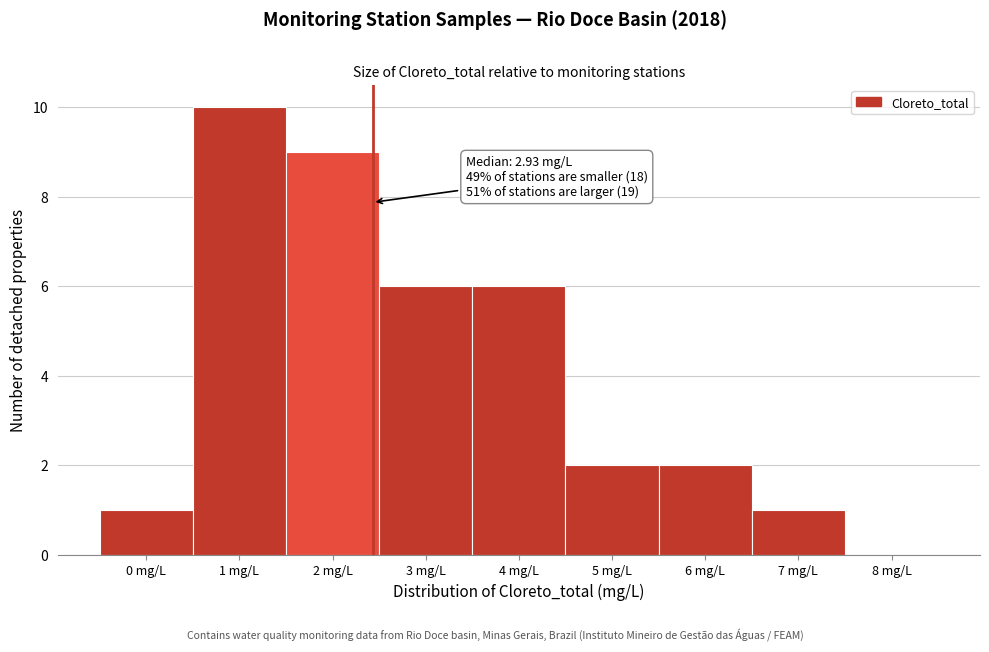

Reading left to right, what are all the values shown in this chart?

0 mg/L=1	1 mg/L=10	2 mg/L=9	3 mg/L=6	4 mg/L=6	5 mg/L=2	6 mg/L=2	7 mg/L=1	8 mg/L=0